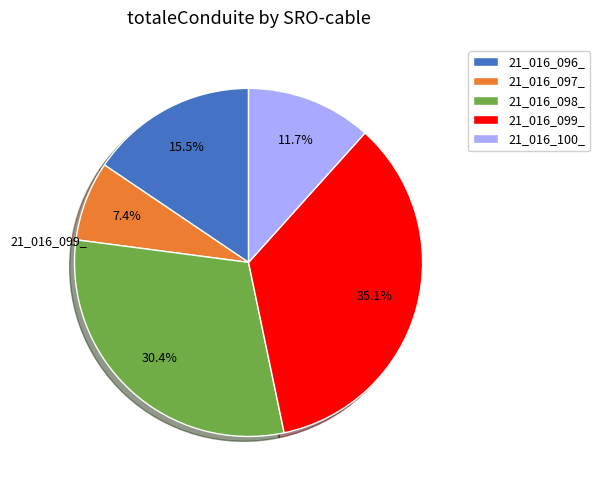

Is there any slice that represents more than half of the pie?

No